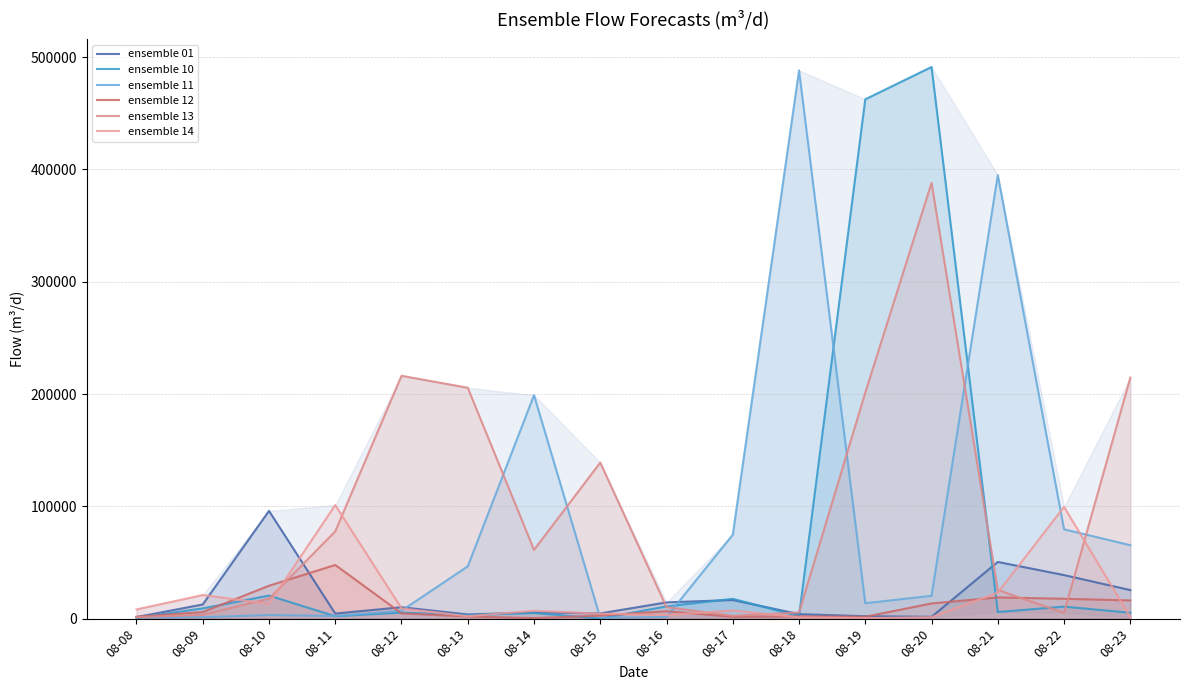

What is the sum of all ensemble 12 values?

172786.3